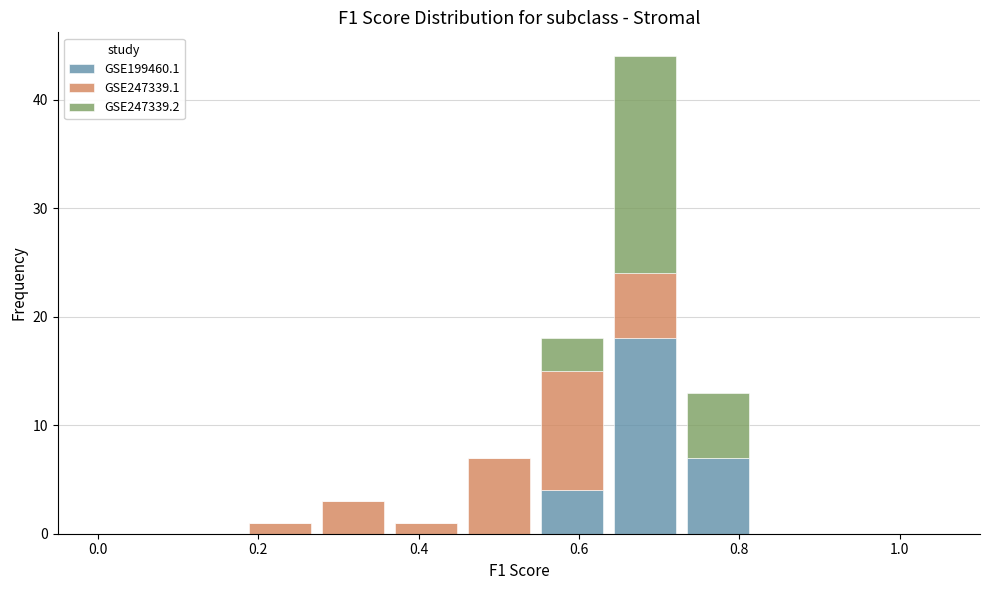

Reading left to right, list every stacked bar in this chart as the range it spans on the x-axis followed by its total height. Neither the bar edges nor the heights are printed on the chart, so give them approximately, as read against the axes.

0.00 to 0.10: 0
0.10 to 0.18: 0
0.18 to 0.28: 1
0.28 to 0.36: 3
0.36 to 0.46: 1
0.46 to 0.54: 7
0.54 to 0.64: 18
0.64 to 0.72: 44
0.72 to 0.82: 13
0.82 to 0.90: 0
0.90 to 1.00: 0